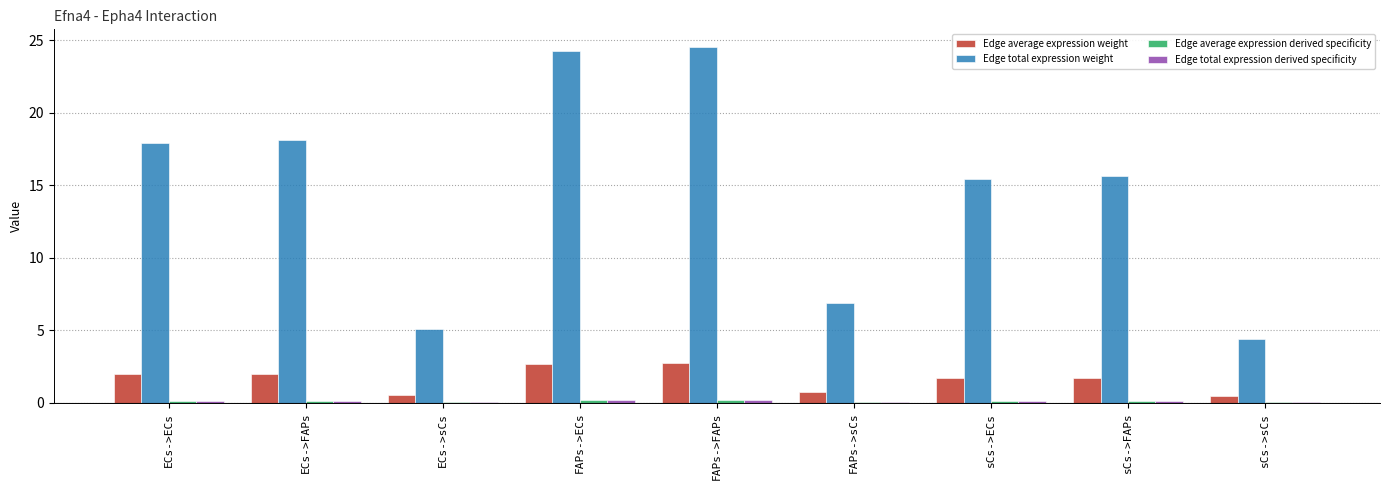

The Edge total expression weight series shows 24.2 at FAPs->ECs. True or false?

True